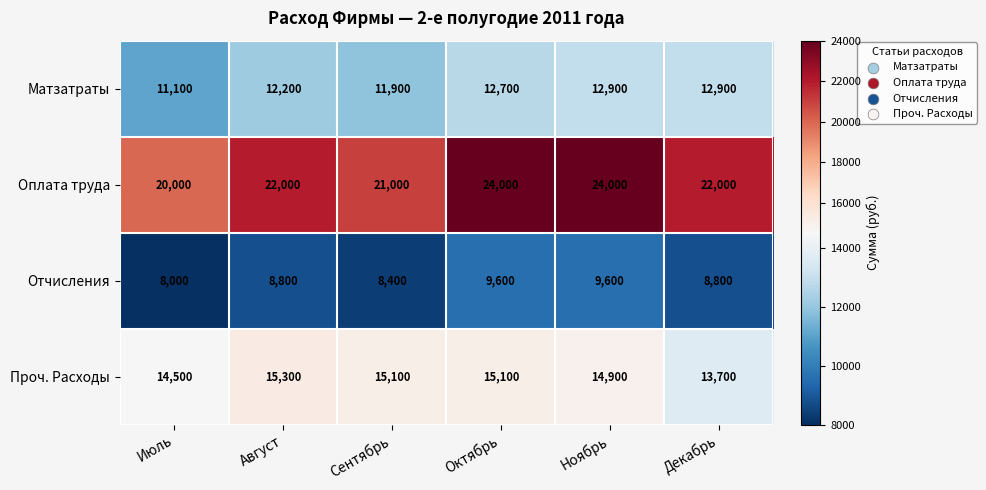

Which series has the largest total across all categories?

Оплата труда